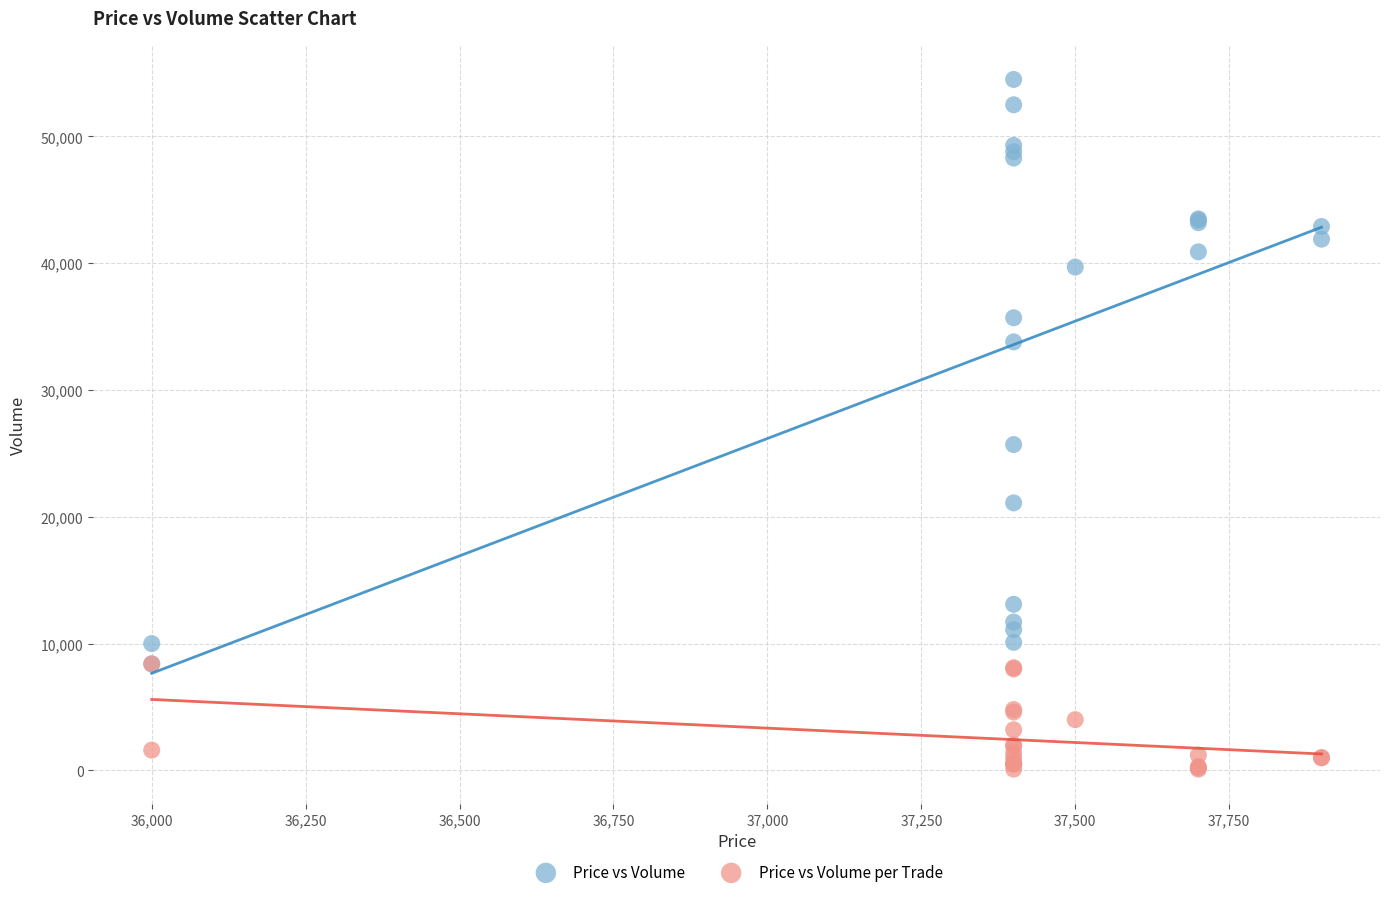

Across all series, what Y value is closest to 27300?

25700